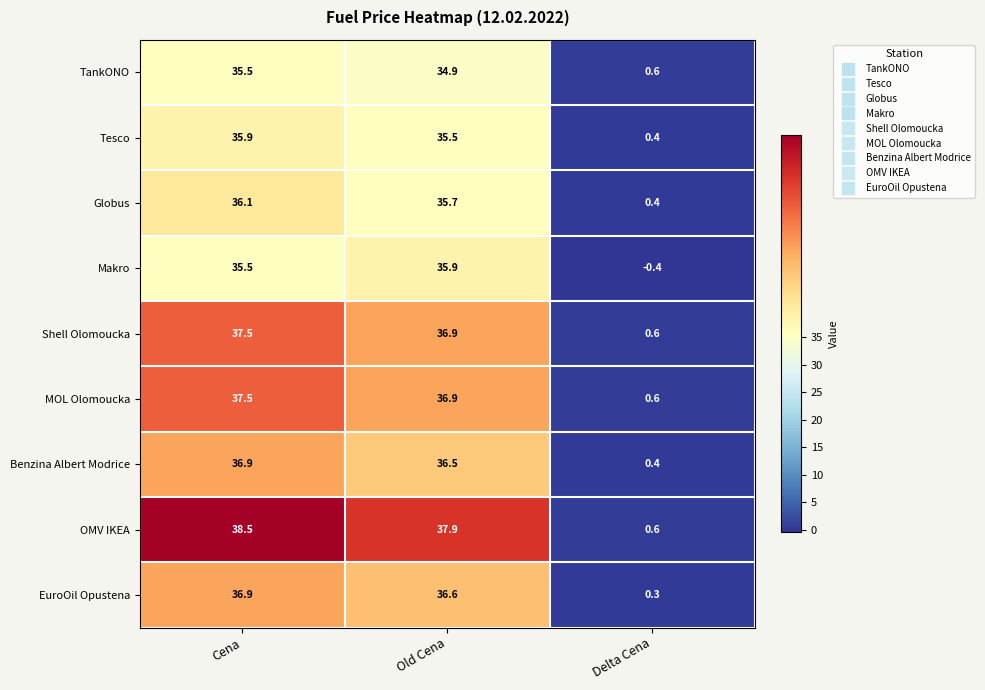

What is the spread (max minus min) of values at Old Cena?

3.0